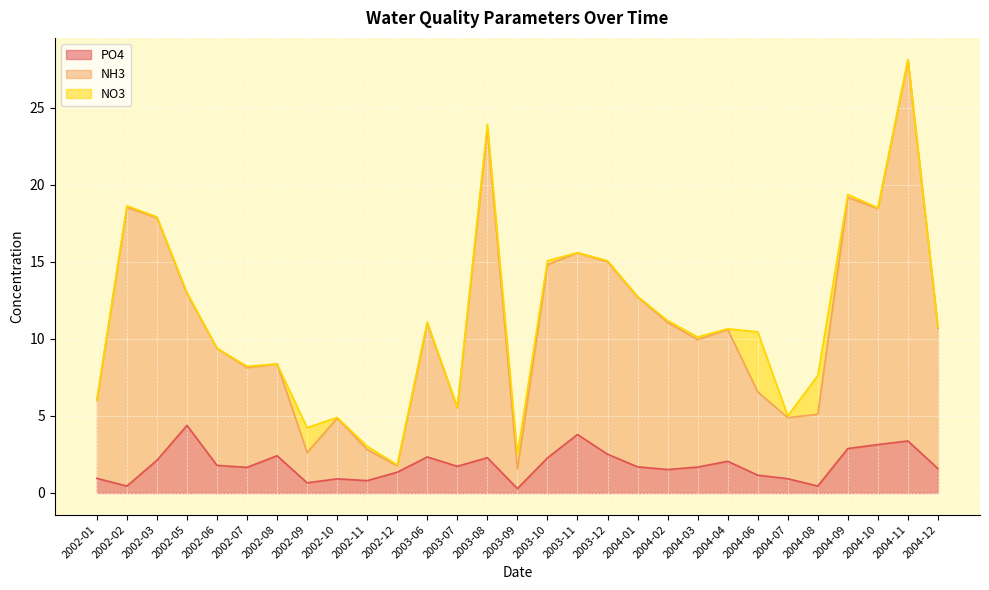

What is the difference between the highest and lowest values at 2004-02?

9.5